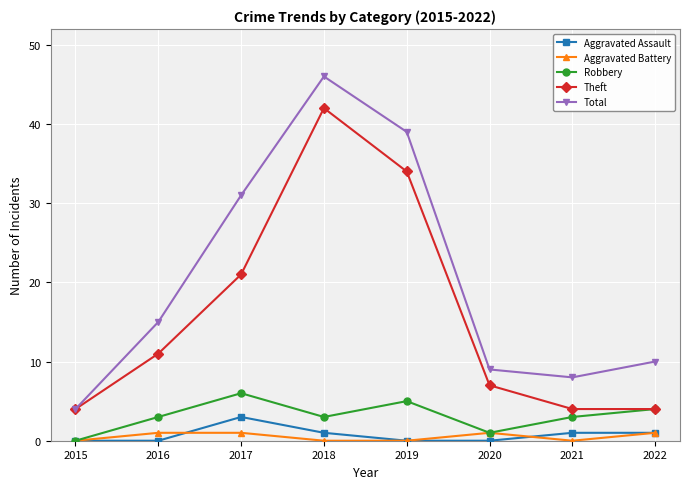

At which label is Theft closest to 23?

2017